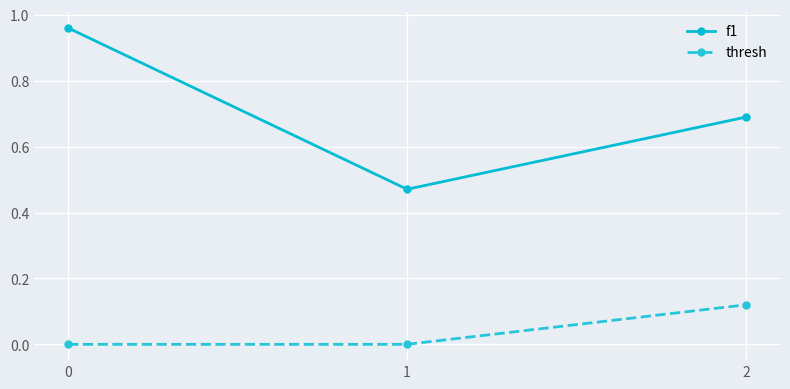

How many lines are shown in the chart?

2